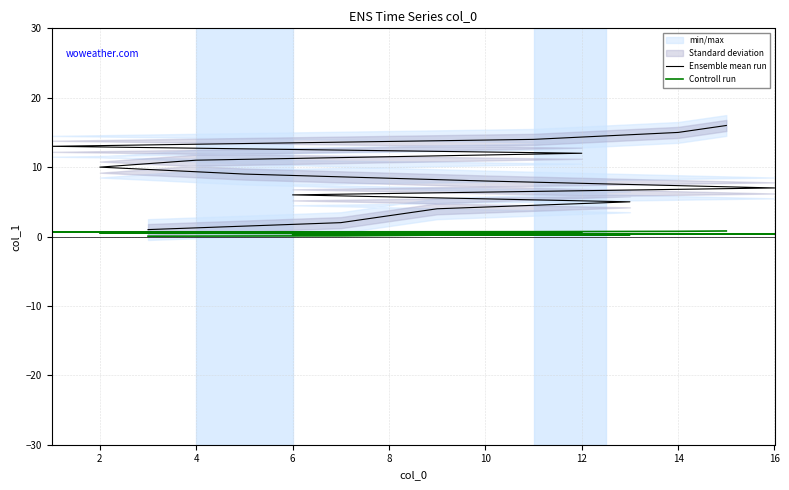

What is the label of the 1st point from the right?

15